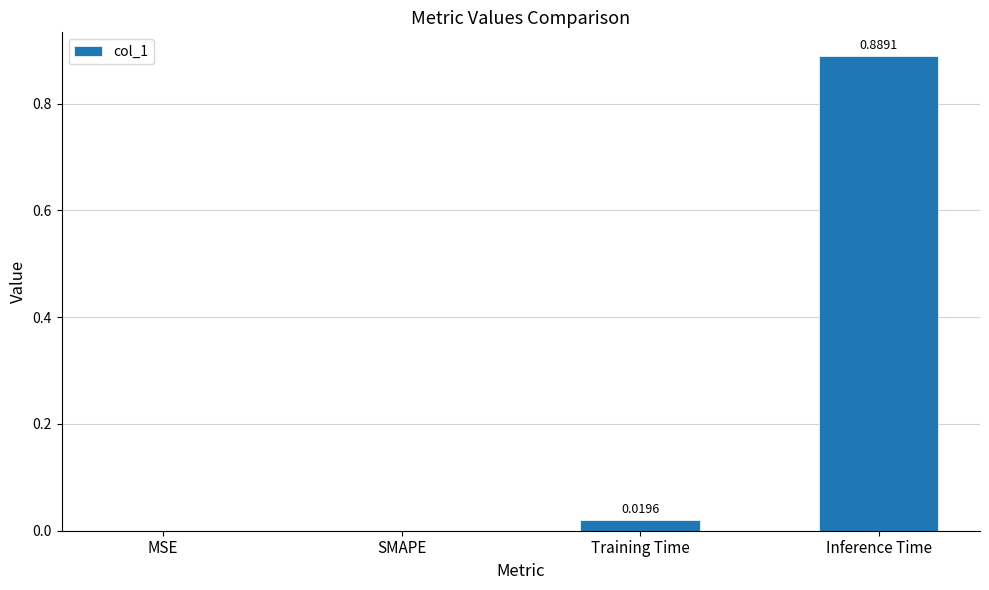

At which category does the chart reach its peak across all series?

Inference Time